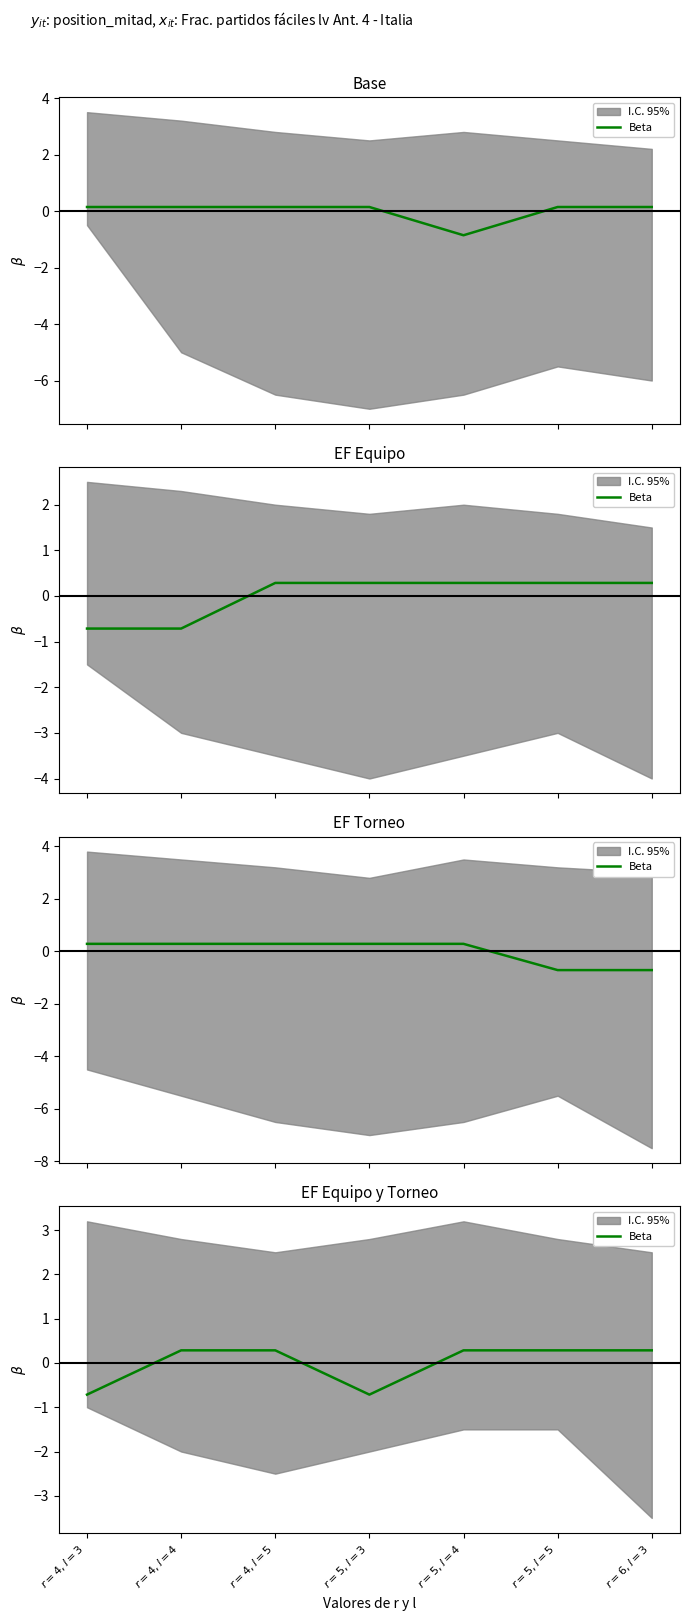

What is the difference between the second highest and second lowest values?

1.0